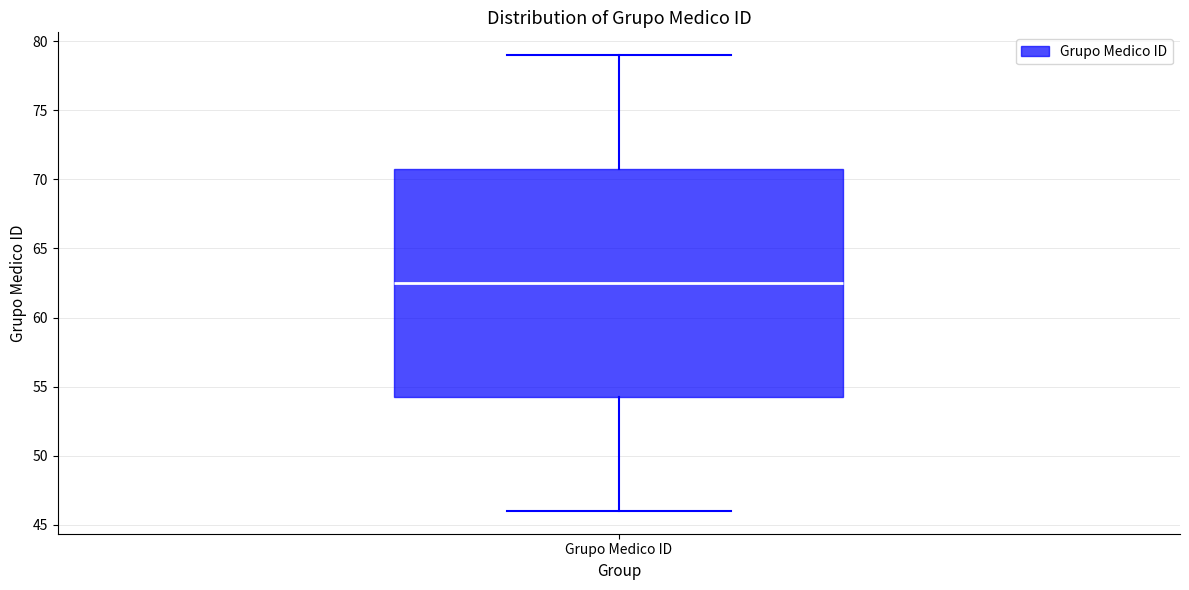

Where does the median line of the box for Grupo Medico ID sit on the y-axis? The values are not printed on the chart, so give them approximately, as read against the axis.

62.5